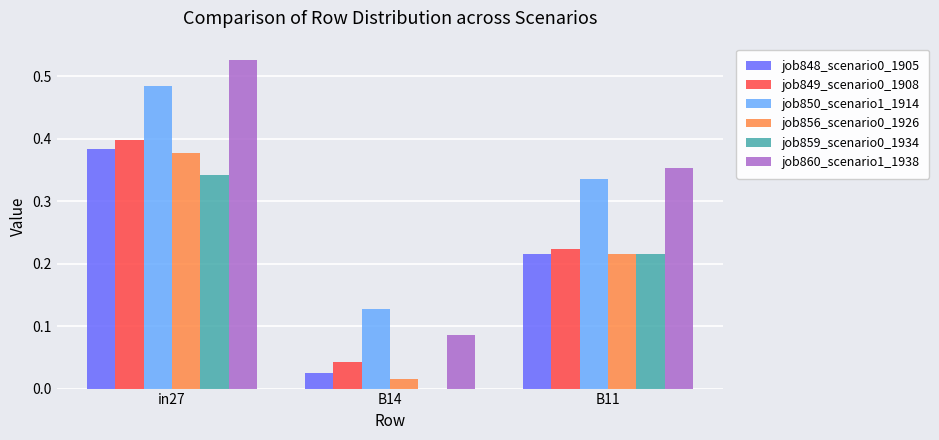

What is the sum of the job856_scenario0_1926 values at B11 and in27?

0.6